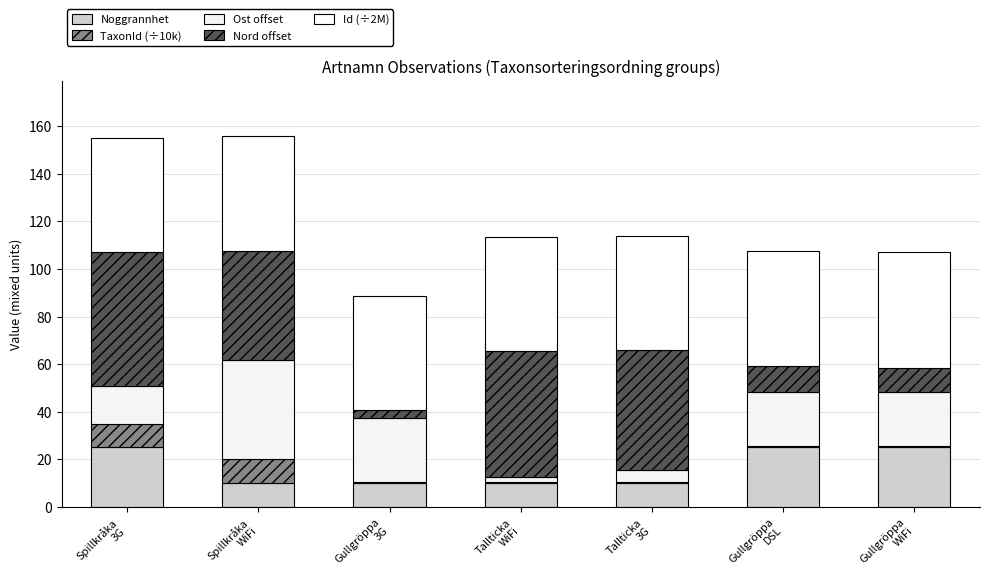

What is the total value across all series at Spillkråka
3G?

155.1